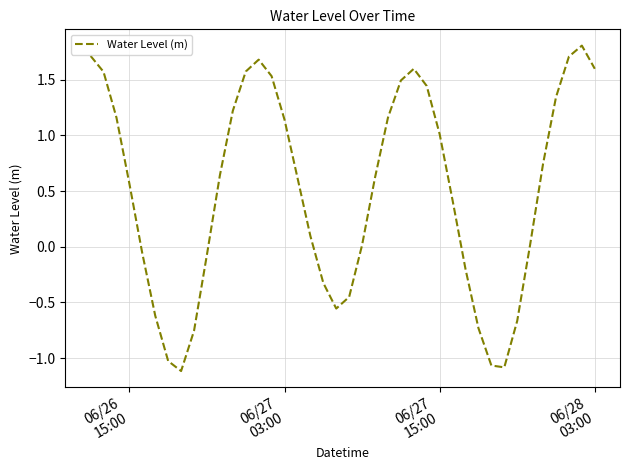

What is the greatest value displayed?

1.8